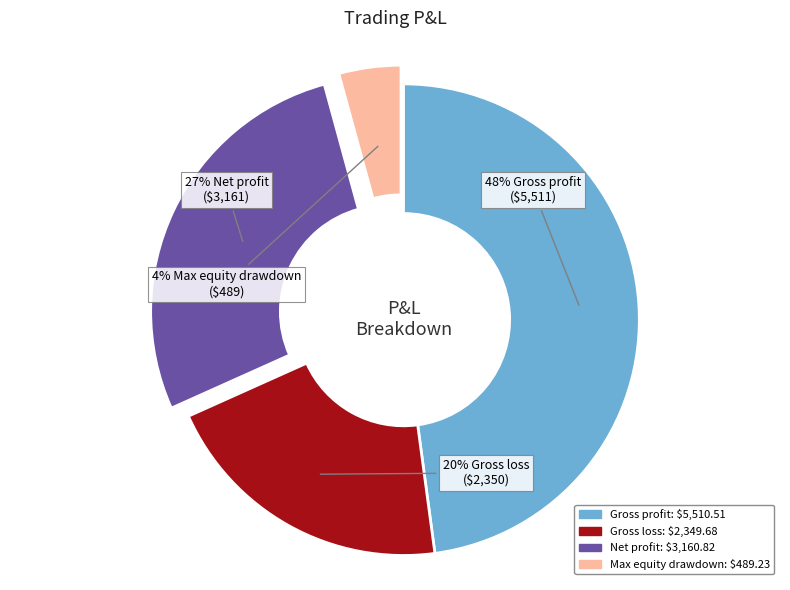

How many segments does this pie chart have?

4